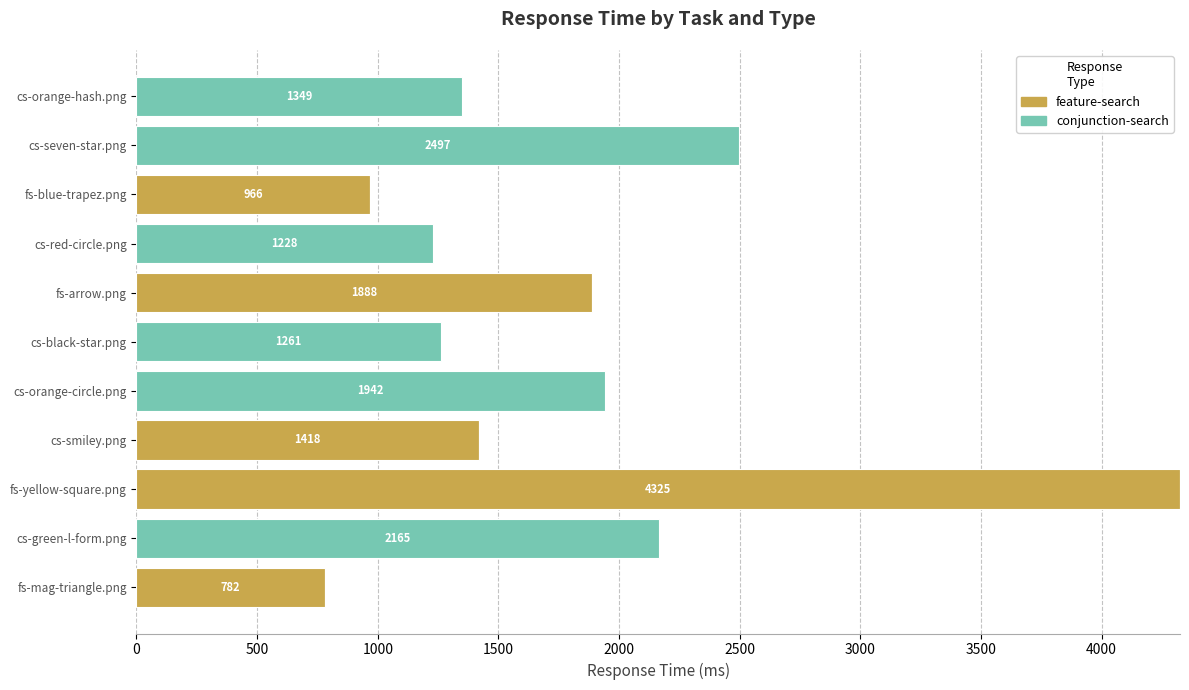

The value of feature-search at fs-arrow.png is 3005. True or false?

False